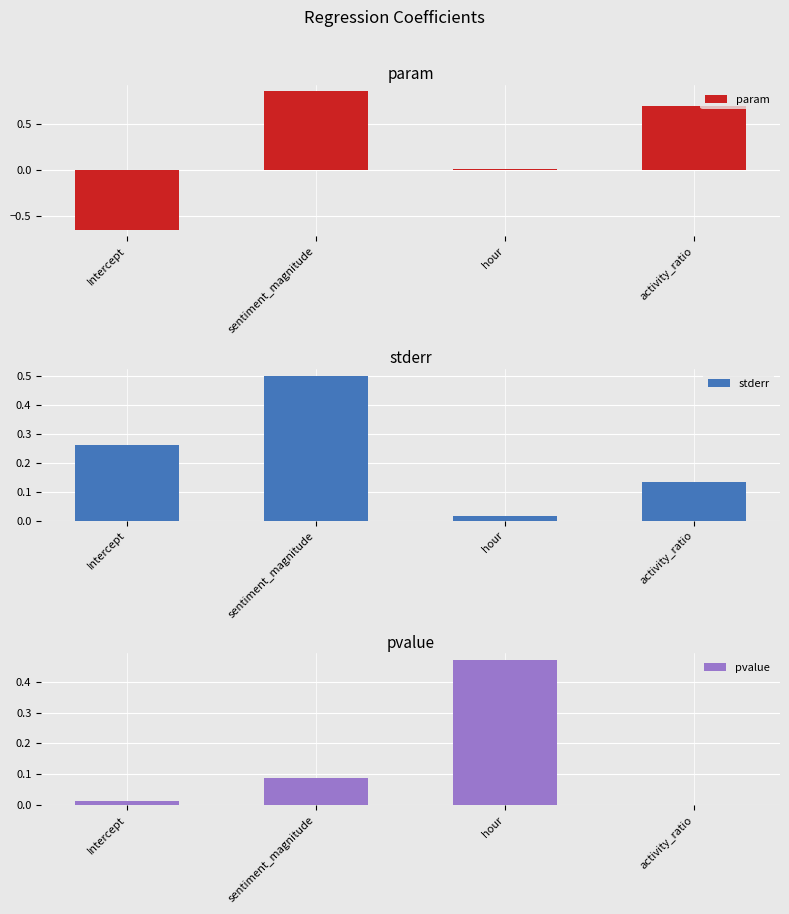

Is it true that pvalue equals 0.0 at Intercept?

True